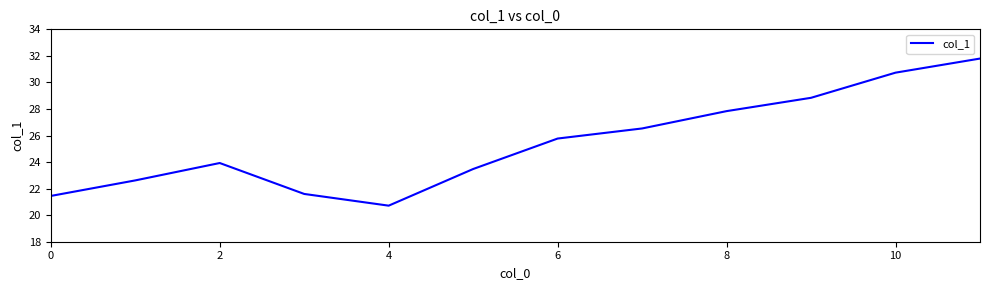

What is the sum of all values?

305.3